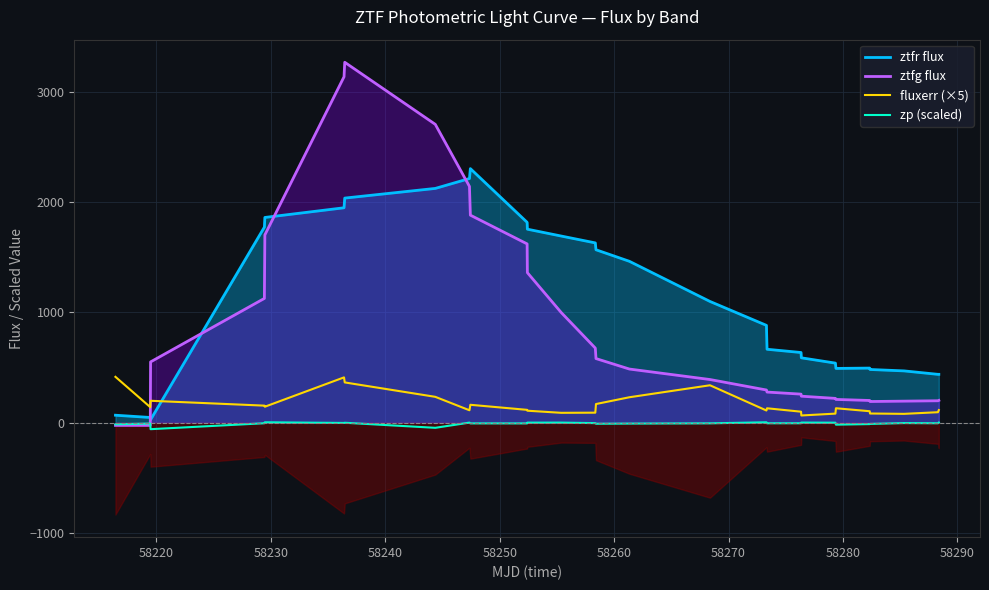

What is the difference between the second highest and minimum values in the zp (scaled) series?

62.4